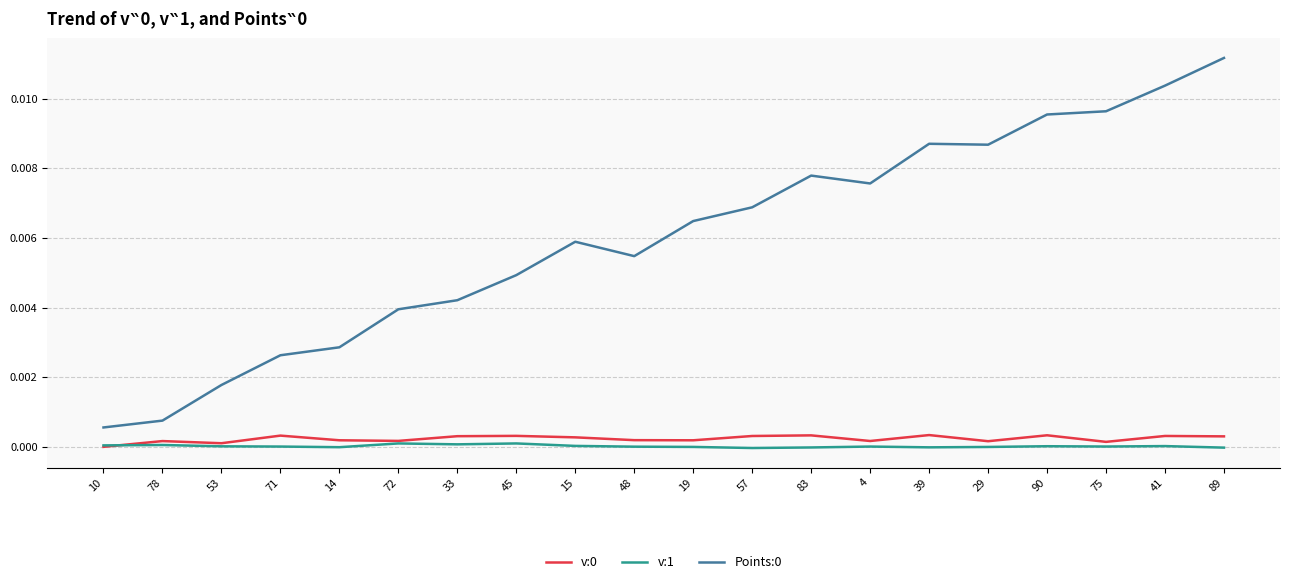

Is the value of v:0 at 89 greater than the value of v:1 at 39?

Yes